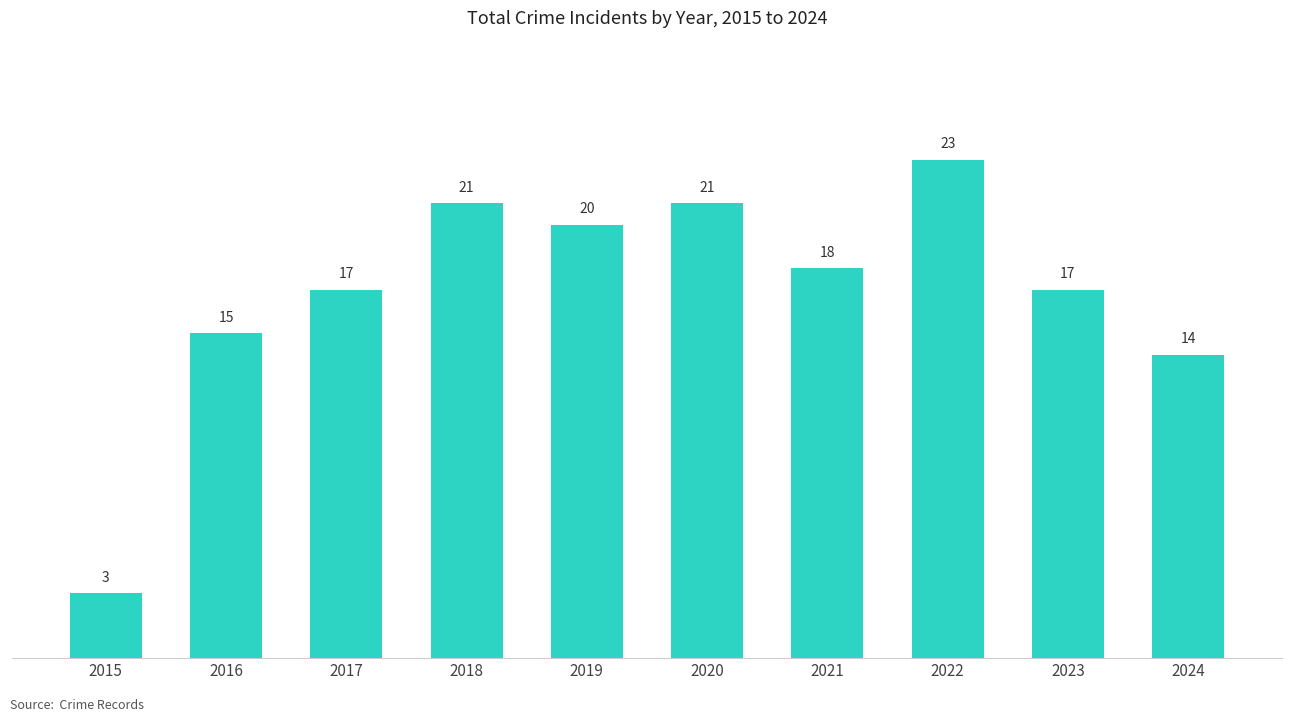

Between 2023 and 2018, which is larger?

2018